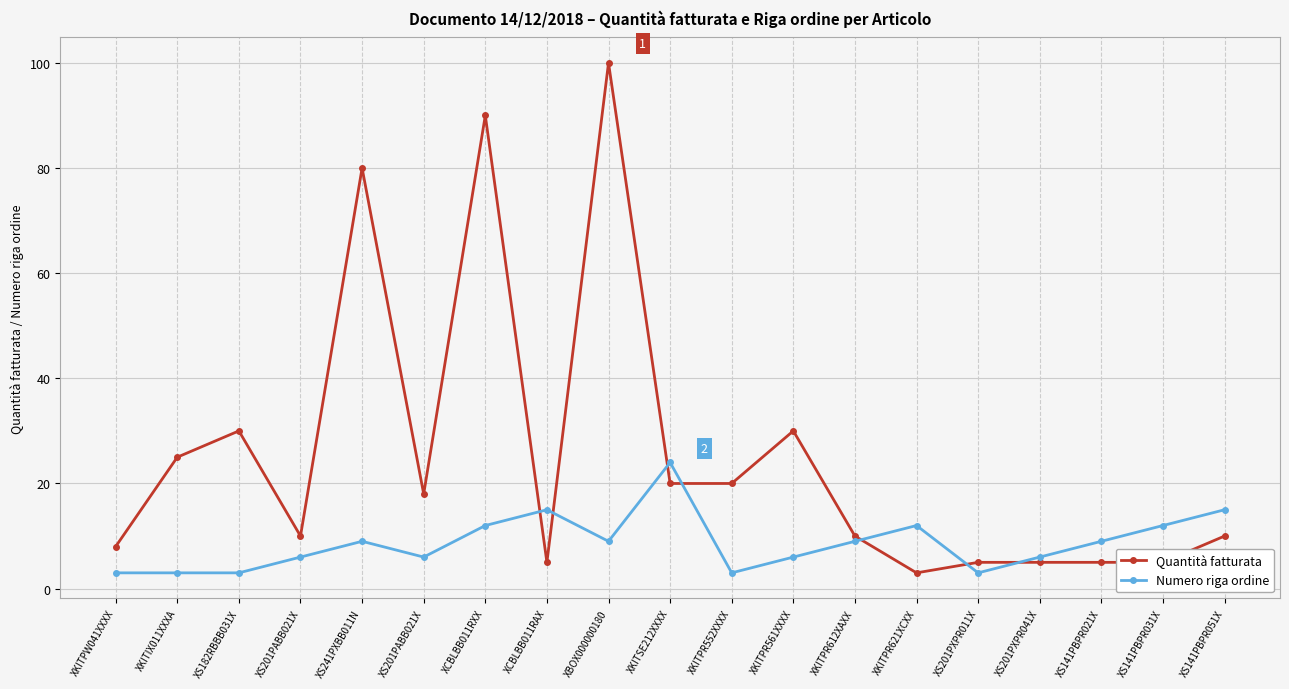

Rank the series by their maximum value, from lowest to highest.

Numero riga ordine, Quantità fatturata